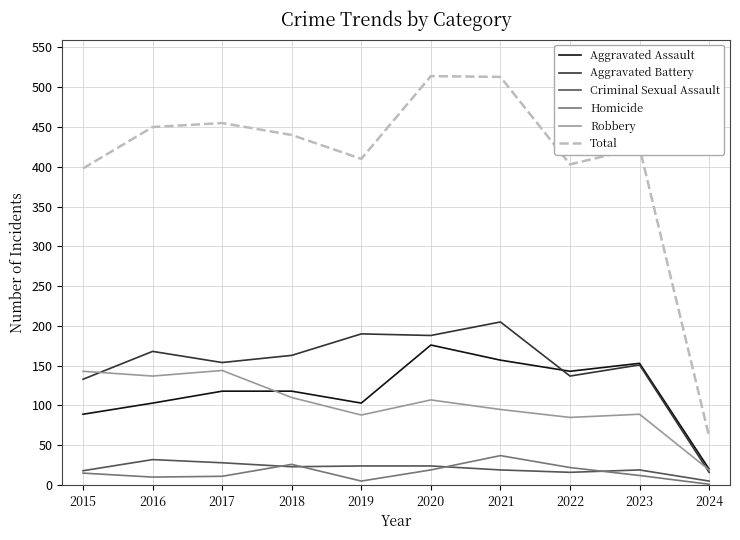

List the series in order of their peak value, lowest first.

Criminal Sexual Assault, Homicide, Robbery, Aggravated Assault, Aggravated Battery, Total